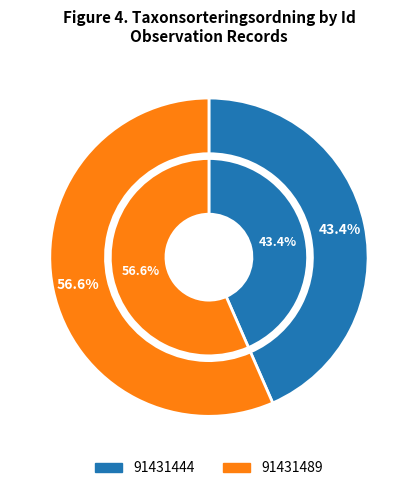

Combined, do 91431489 and 91431444 account for over 50%?

Yes